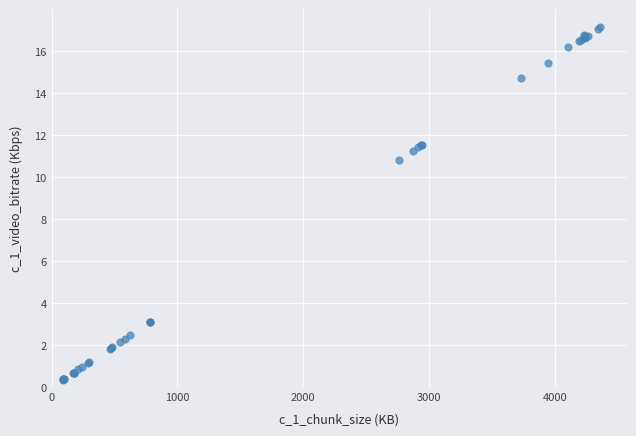

What Y value in the scatter plot is closest to 8?

10.8